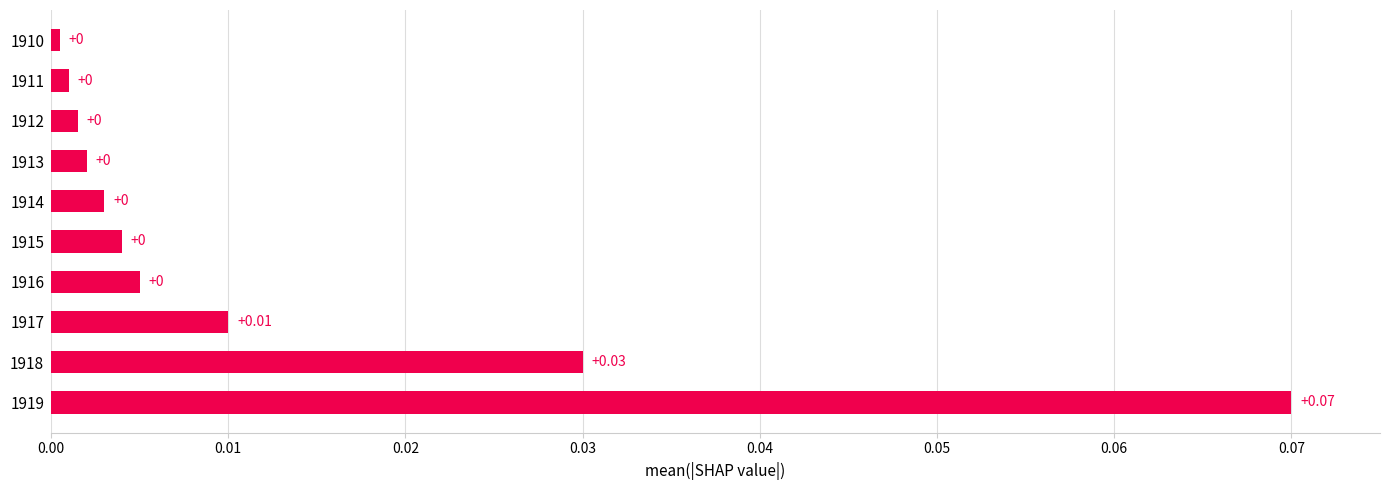

Between 1919 and 1910, which is larger?

1919